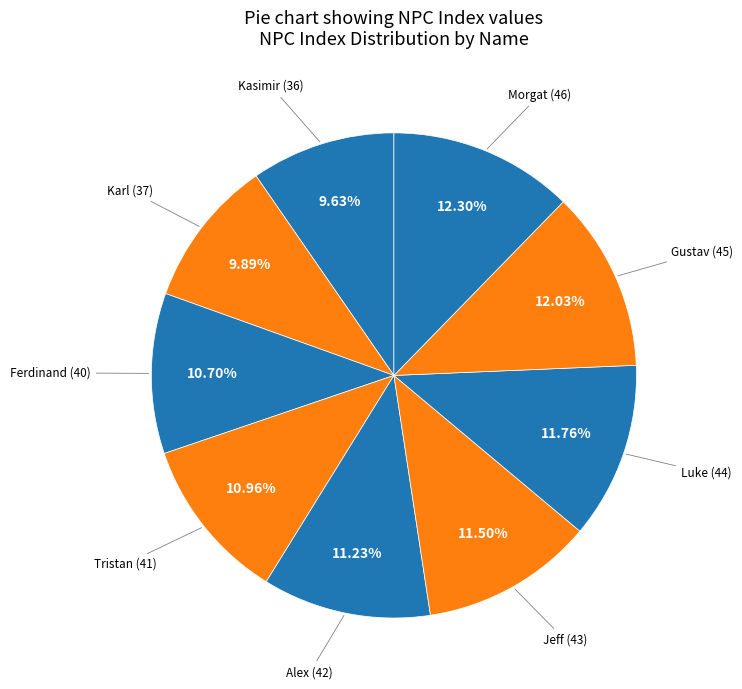

Which has a higher value, Karl or Tristan?

Tristan